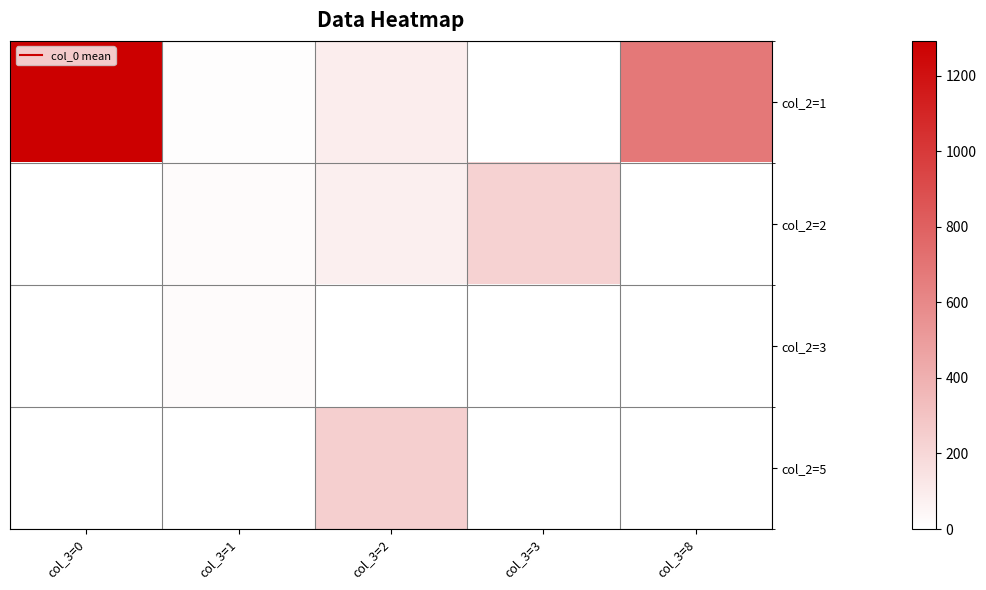

Reading right to left, extract all data points from this chart.

col_2=1: col_3=8=685.5	col_3=3=4.0	col_3=2=95.0	col_3=1=13.4	col_3=0=1293.0
col_2=2: col_3=8=0.0	col_3=3=231.0	col_3=2=83.7	col_3=1=21.8	col_3=0=0.0
col_2=3: col_3=8=0.0	col_3=3=0.0	col_3=2=0.0	col_3=1=23.3	col_3=0=0.0
col_2=5: col_3=8=0.0	col_3=3=0.0	col_3=2=244.0	col_3=1=0.0	col_3=0=0.0